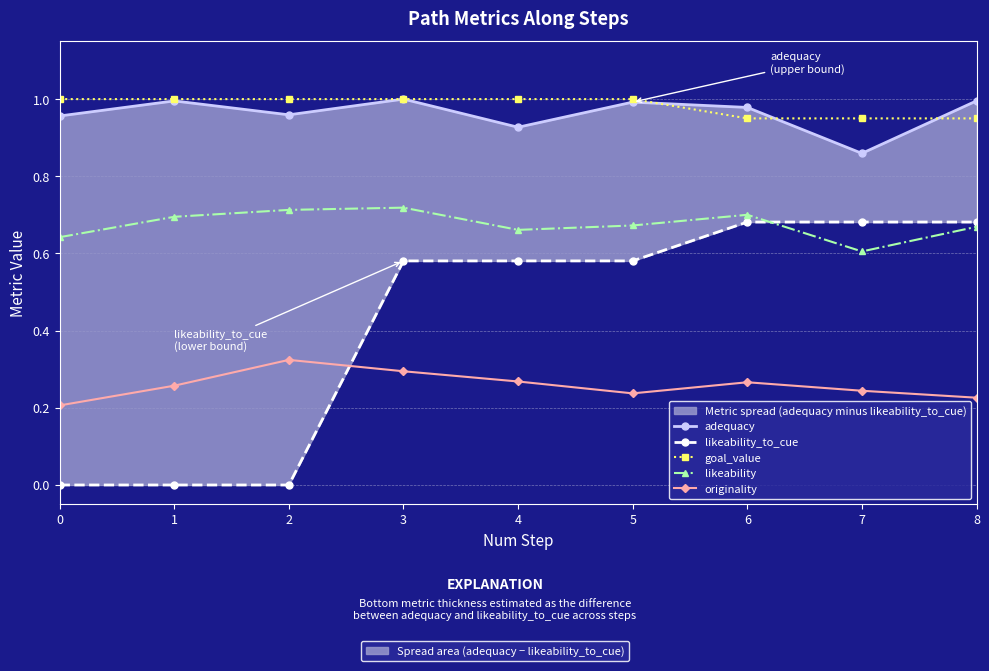

Reading left to right, list all the values displayed in this chart.

adequacy: 0=1.0	1=1.0	2=1.0	3=1.0	4=0.9	5=1.0	6=1.0	7=0.9	8=1.0
likeability_to_cue: 0=0.0	1=0.0	2=0.0	3=0.6	4=0.6	5=0.6	6=0.7	7=0.7	8=0.7
goal_value: 0=1.0	1=1.0	2=1.0	3=1.0	4=1.0	5=1.0	6=0.9	7=0.9	8=0.9
likeability: 0=0.6	1=0.7	2=0.7	3=0.7	4=0.7	5=0.7	6=0.7	7=0.6	8=0.7
originality: 0=0.2	1=0.3	2=0.3	3=0.3	4=0.3	5=0.2	6=0.3	7=0.2	8=0.2